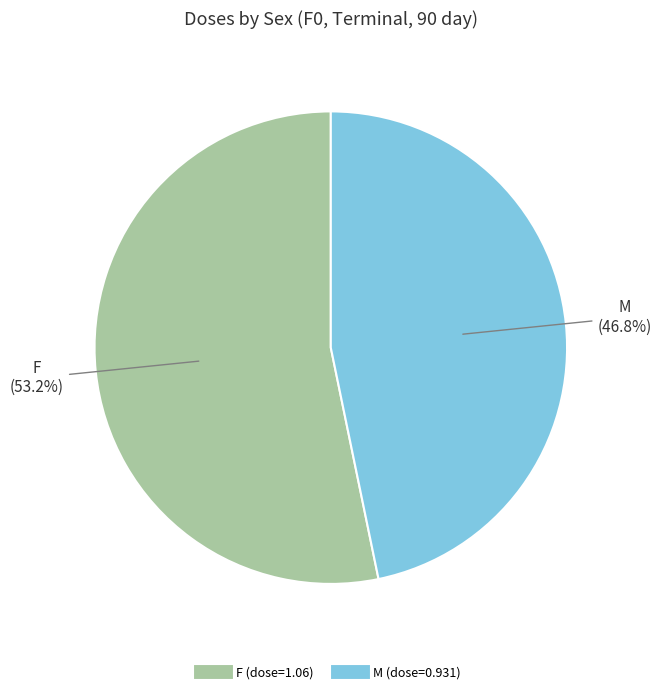

Does any single category account for the majority?

Yes